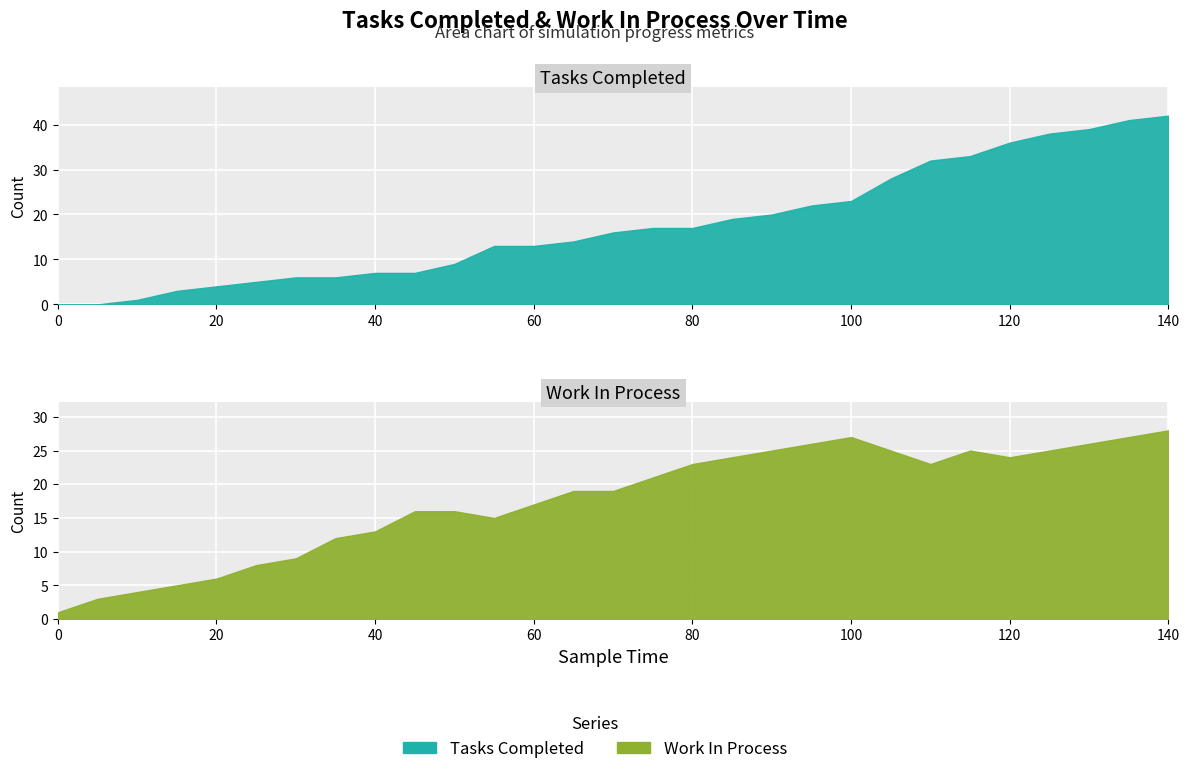

Where is the first local minimum for work_in_process?

55